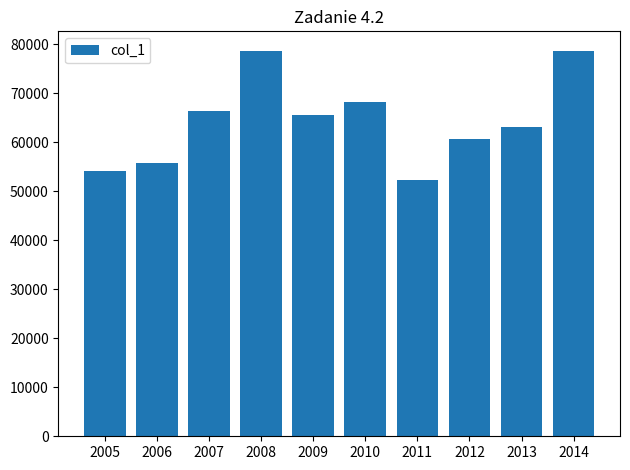

What is the smallest value displayed?

52311.6